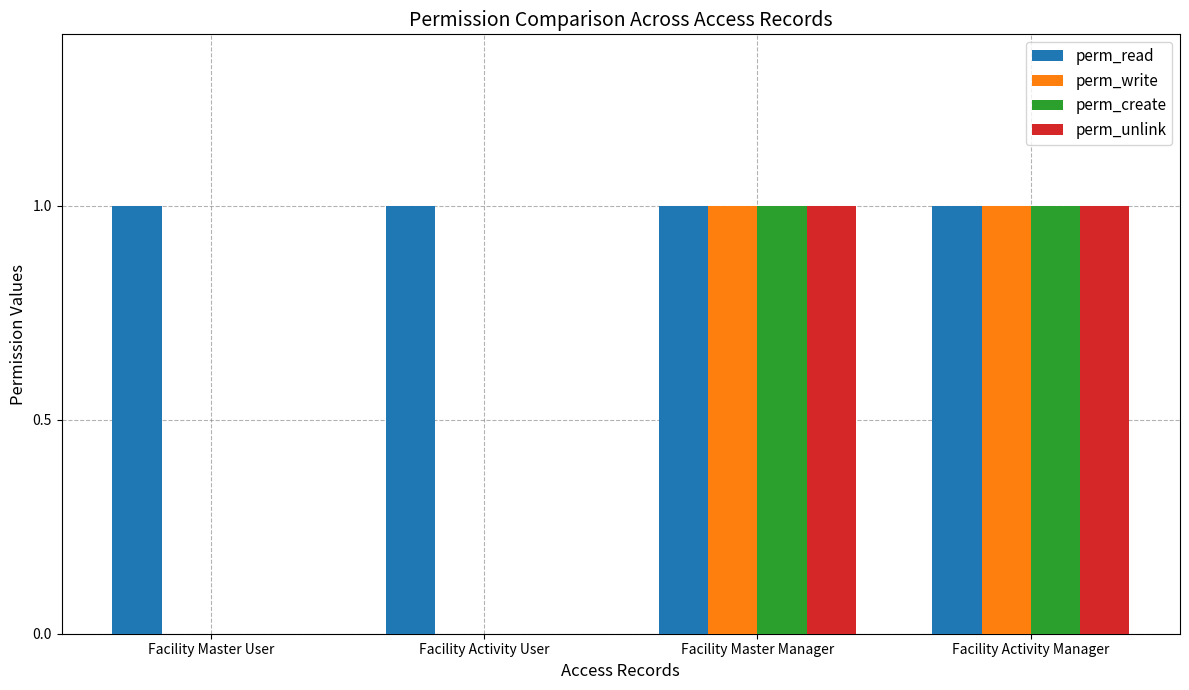

What is the sum of the perm_create values at Facility Activity Manager and Facility Master User?

1